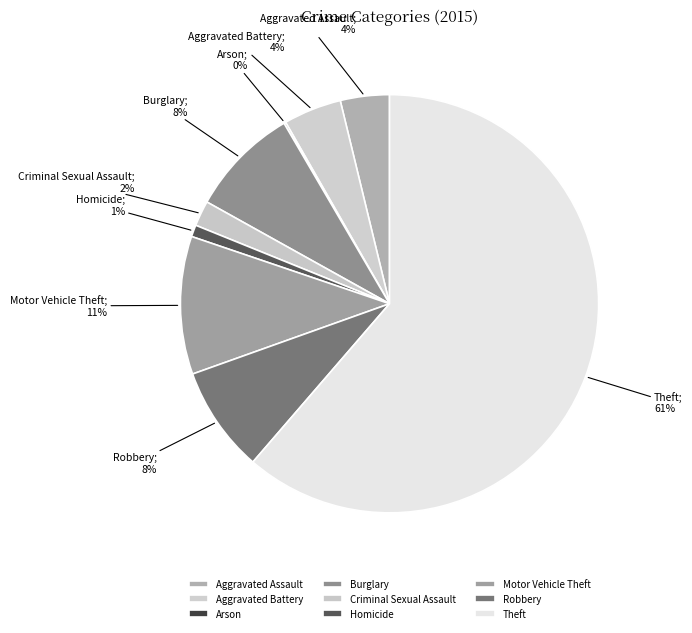

Which category has the biggest portion of the pie?

Theft